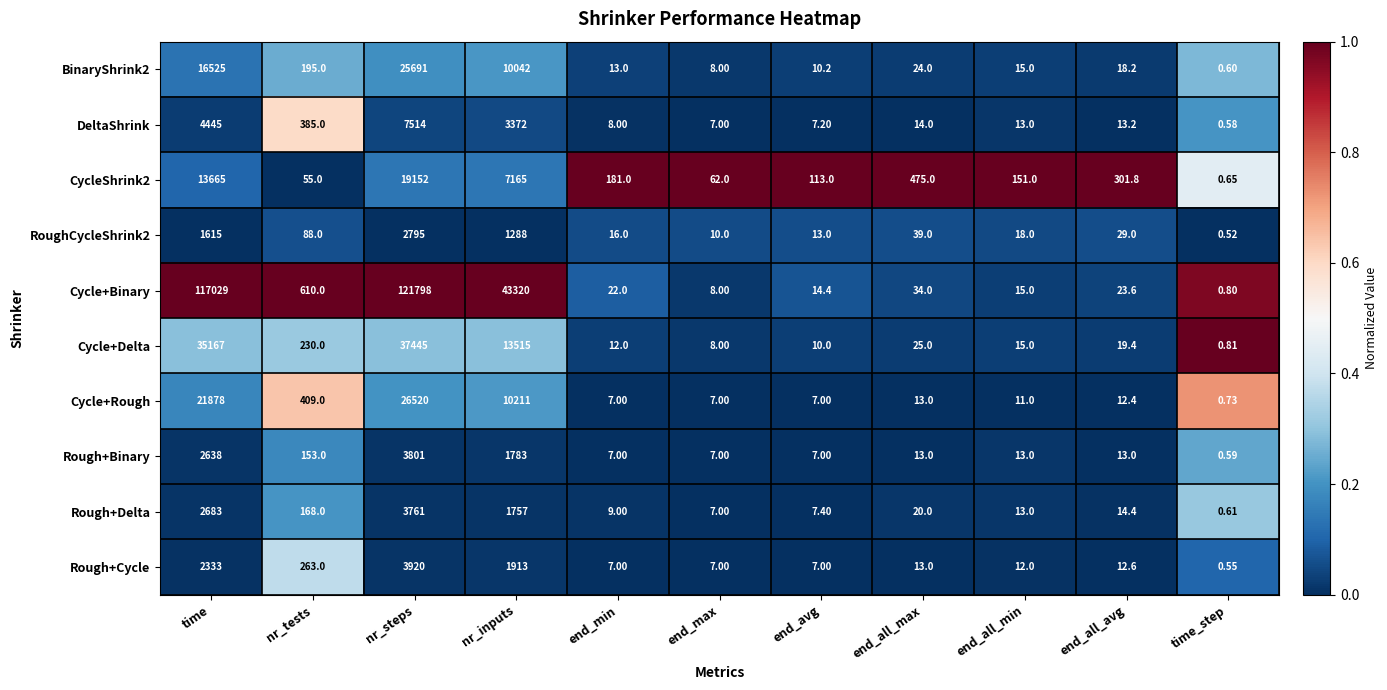

Which series changed the most between nr_tests and end_all_min?

Cycle+Binary